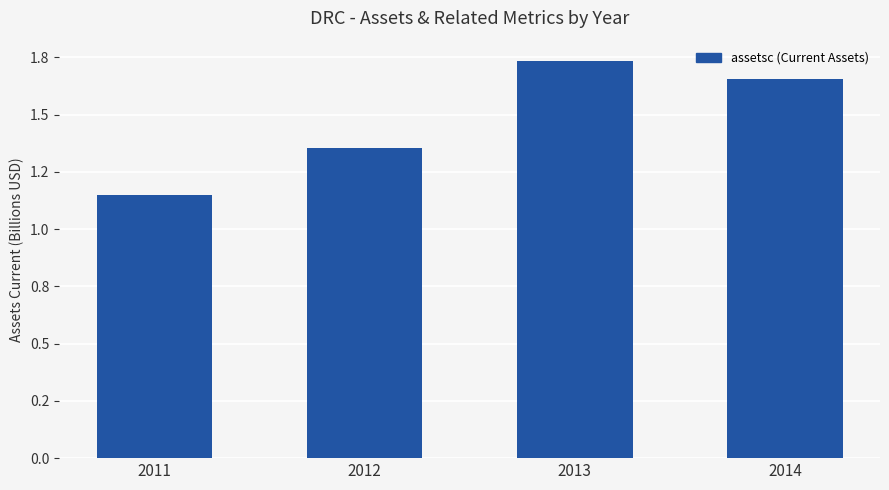

What is the ratio of the value at 2012 to the value at 2013?

0.8